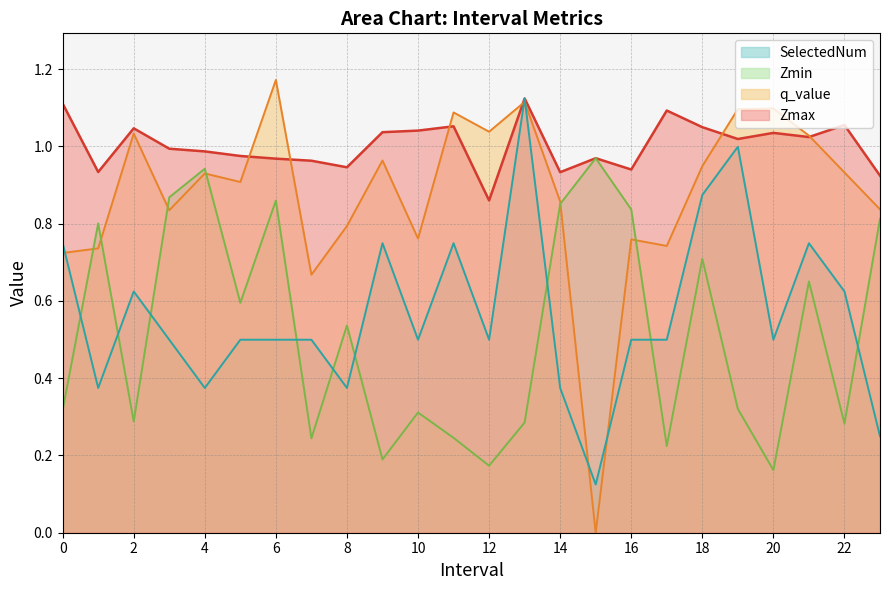

Does the chart display data point markers on the line(s)?

No